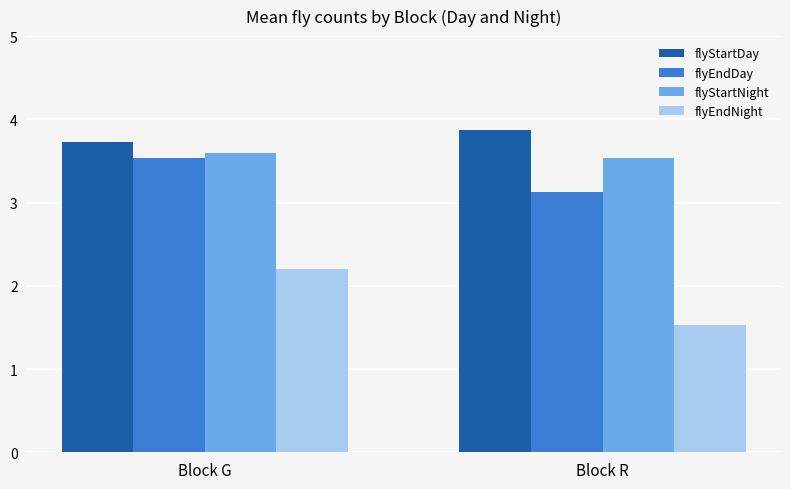

Count the number of categories in the chart.

2